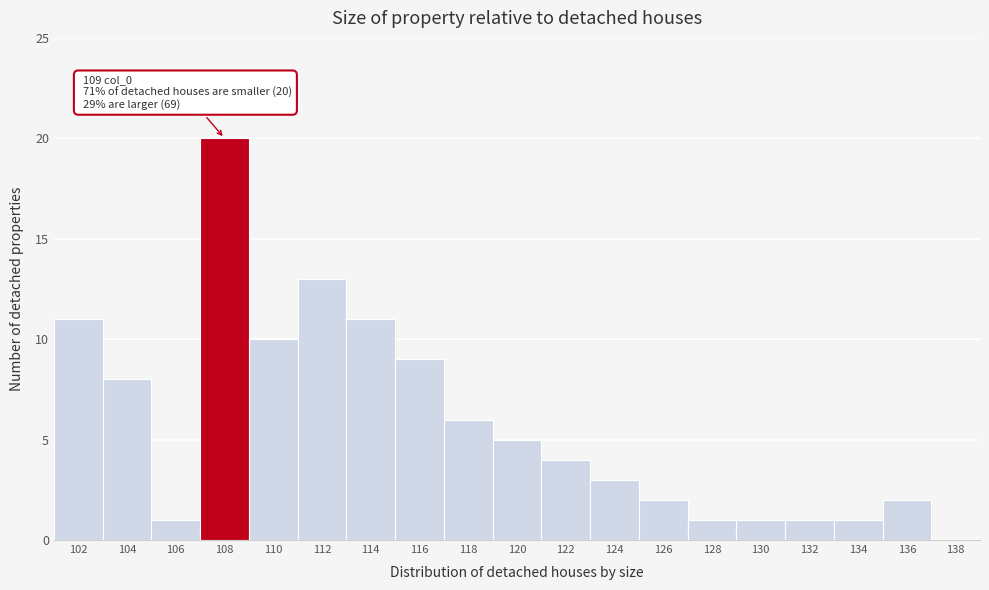

Reading left to right, list all the values displayed in this chart.

102=11	104=8	106=1	108=20	110=10	112=13	114=11	116=9	118=6	120=5	122=4	124=3	126=2	128=1	130=1	132=1	134=1	136=2	138=0